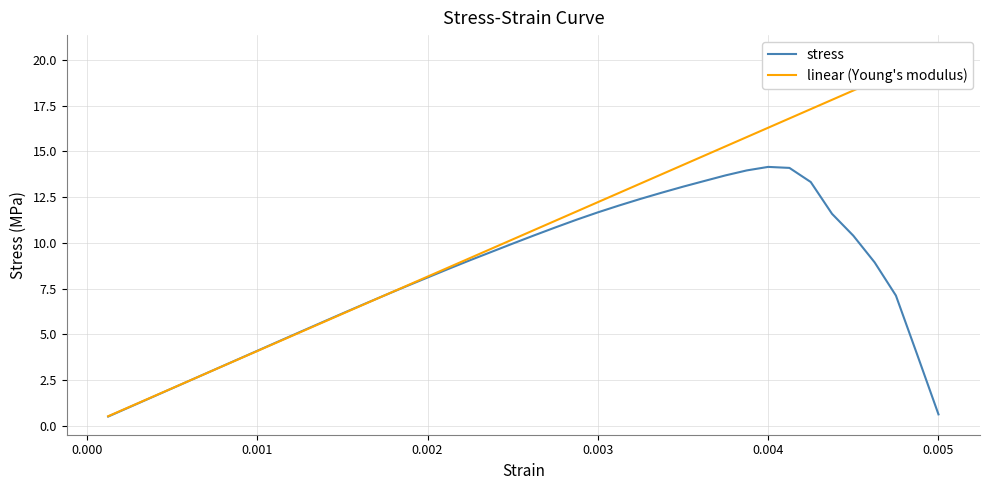

What is the average value of the stress series?

8.2